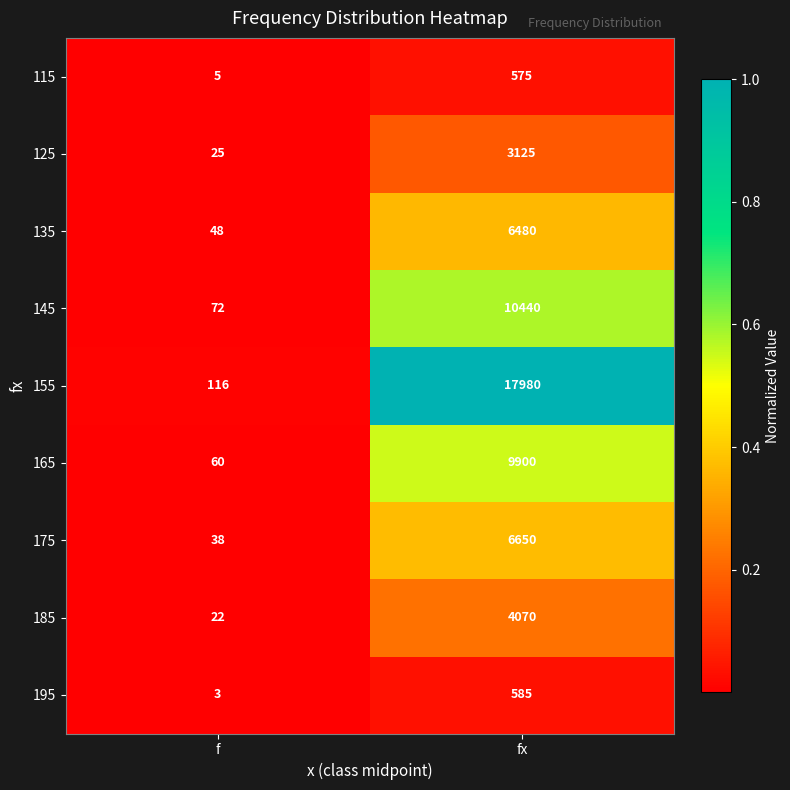

Rank the series by their maximum value, from lowest to highest.

115, 195, 125, 185, 135, 175, 165, 145, 155